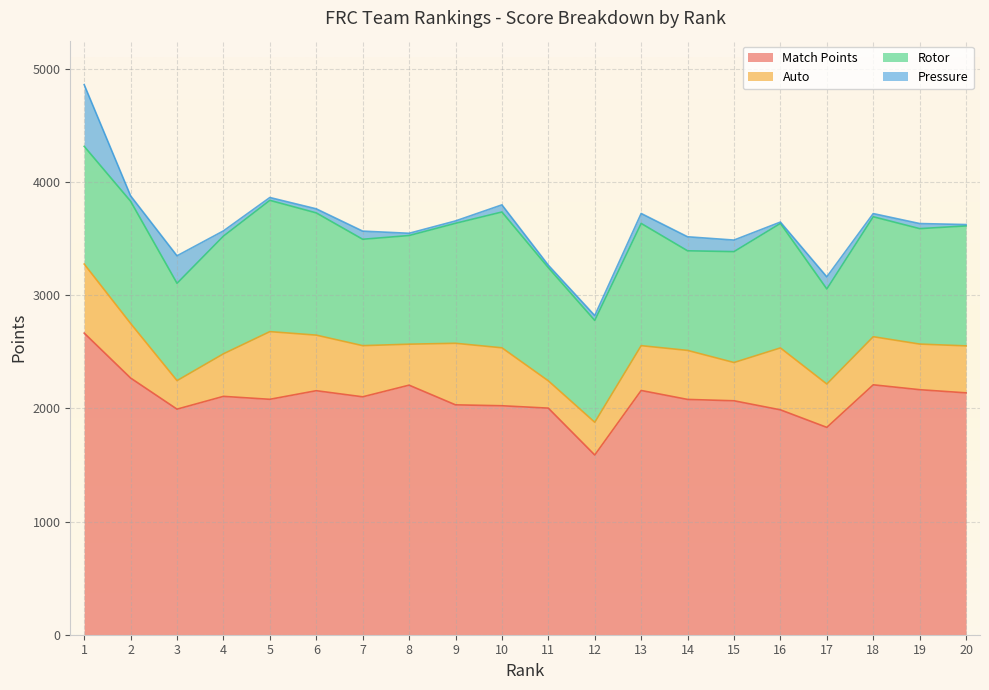

True or false: Match Points has a value of 2268 at 2.

True